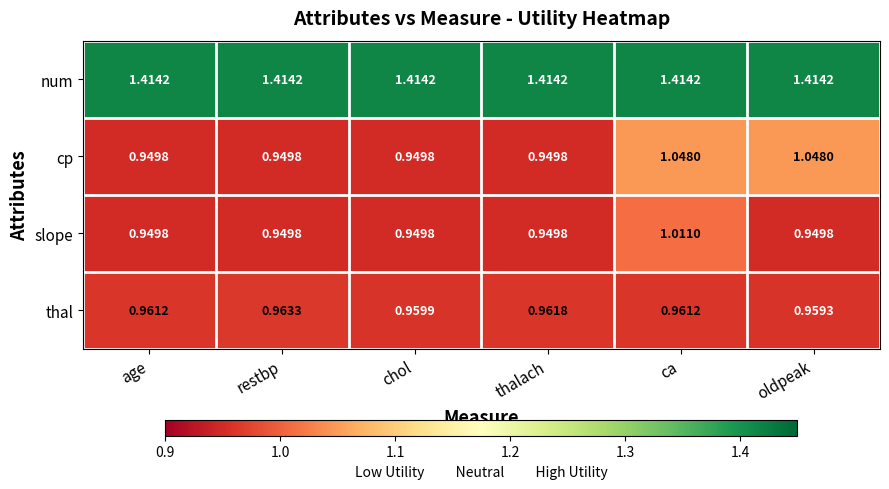

At how many categories does at least one series exceed 1?

6